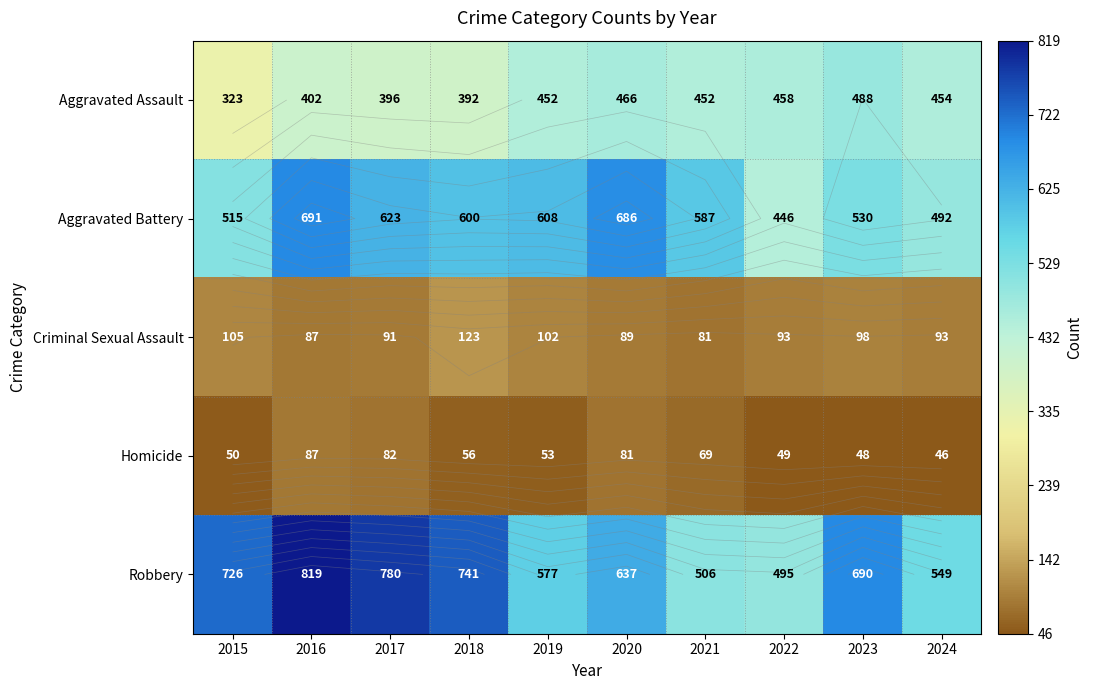

What is the approximate value of Aggravated Battery at 2015, to the nearest 5?

515